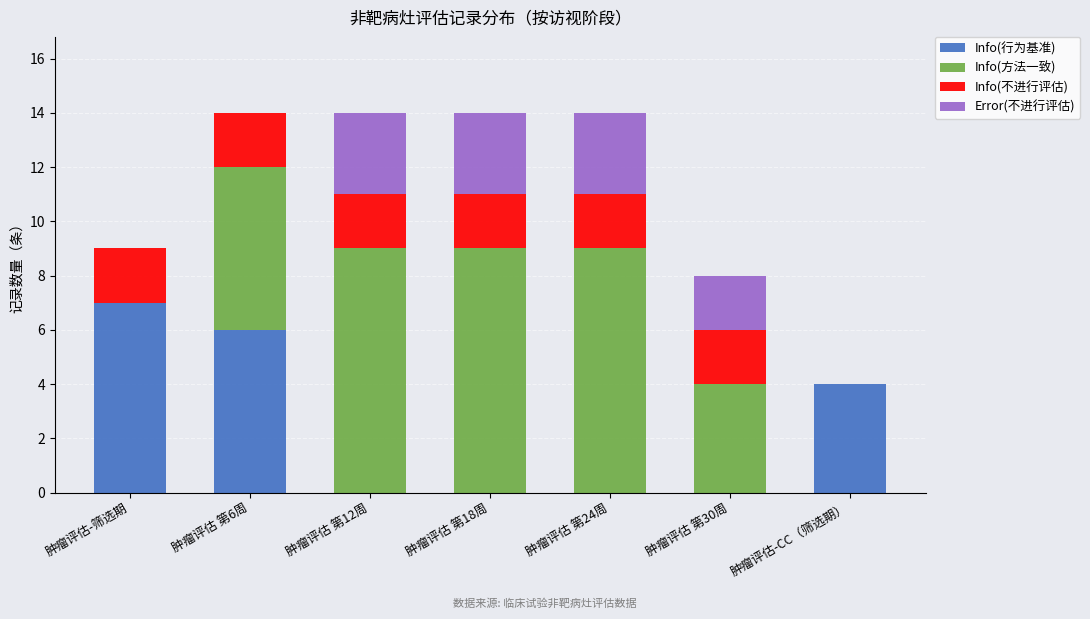

What is the sum of the Info(行为基准) values at 肿瘤评估-筛选期 and 肿瘤评估 第30周?

7